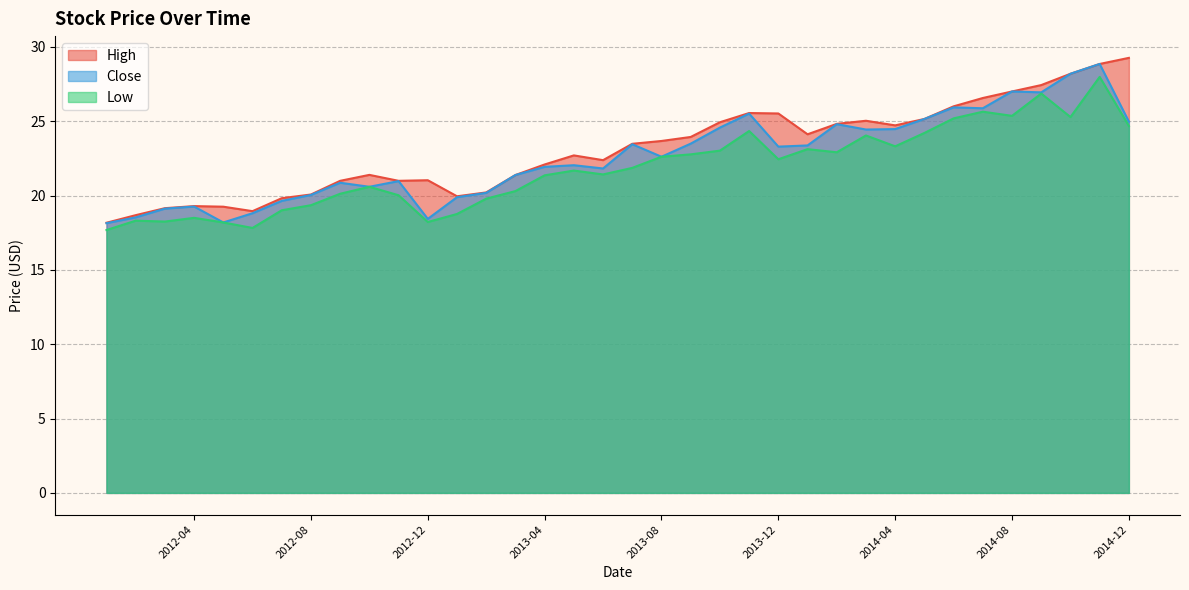

Rank the series at 2012-12 from lowest to highest value.

Low, Close, High